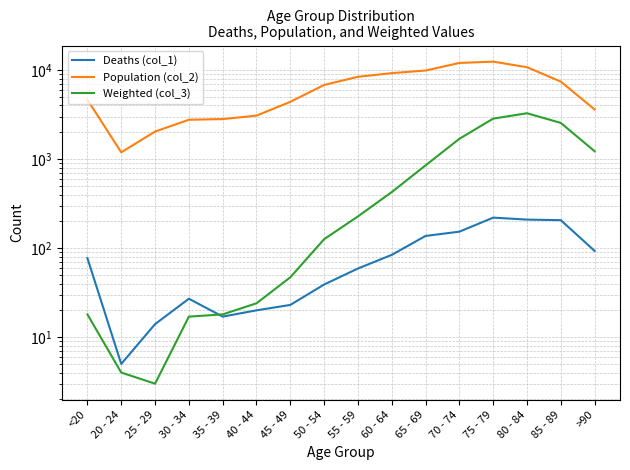

What is the average value of the Population (col_2) series?

6343